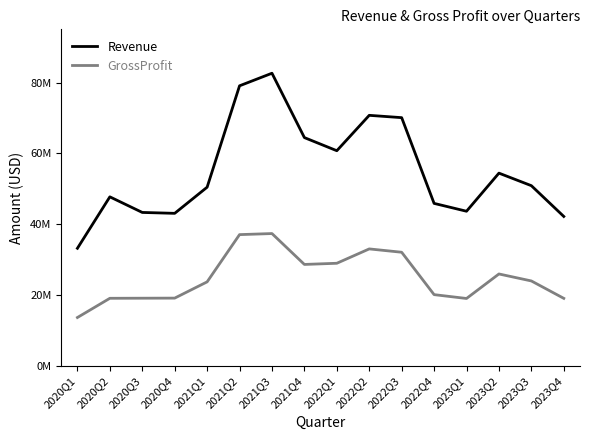

Does the chart display data point markers on the line(s)?

No